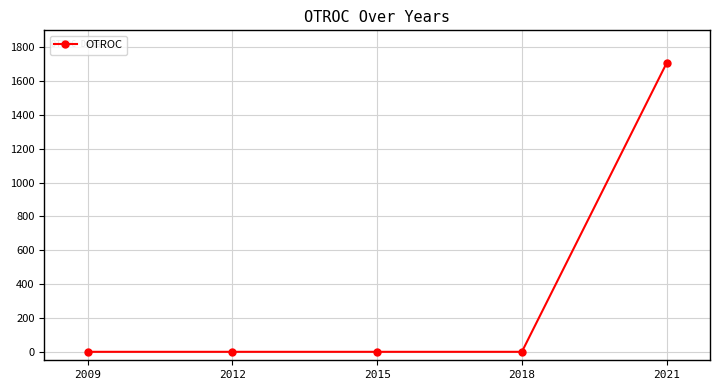

How many lines are shown in the chart?

1